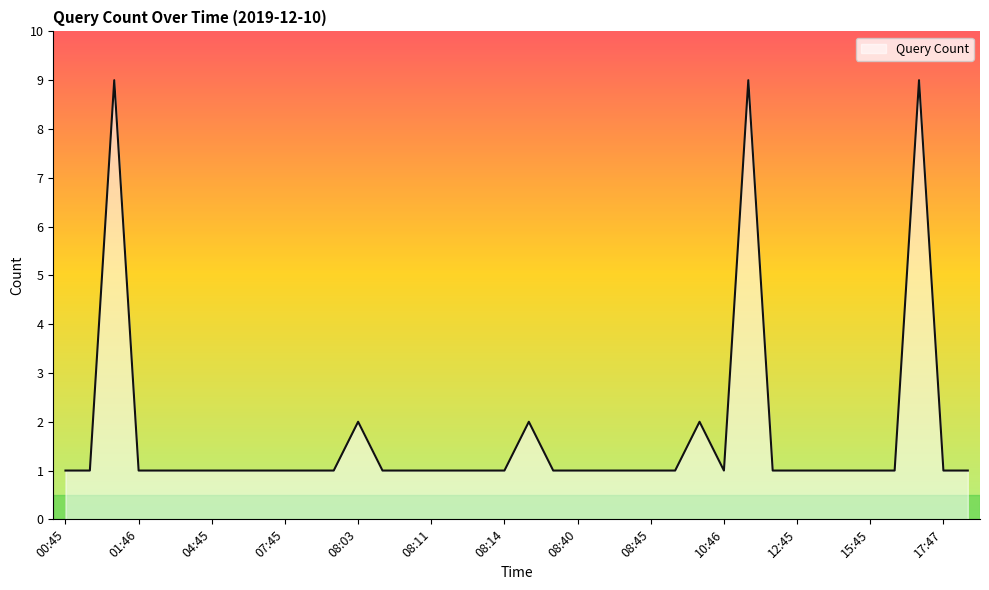

What is the difference between the maximum and minimum values?

8